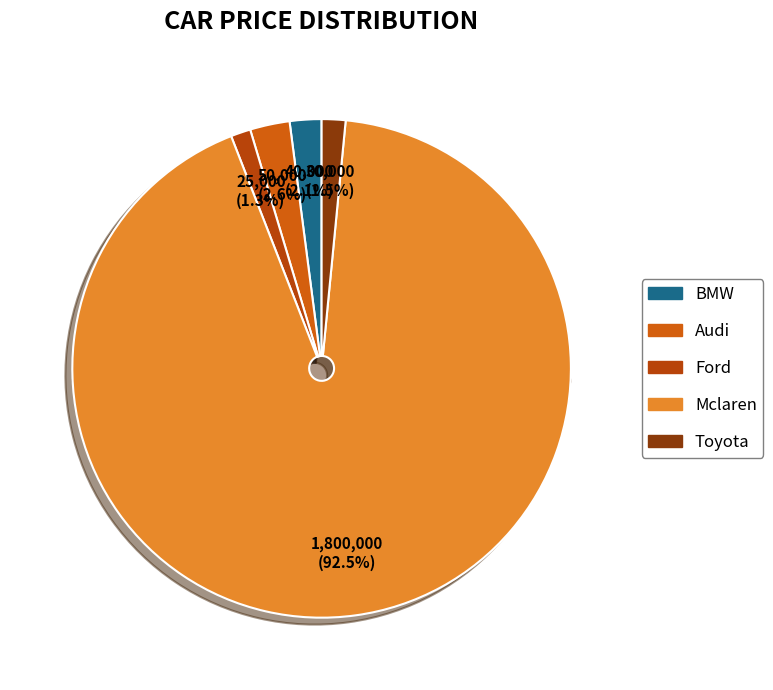

How many slices are in this pie chart?

5